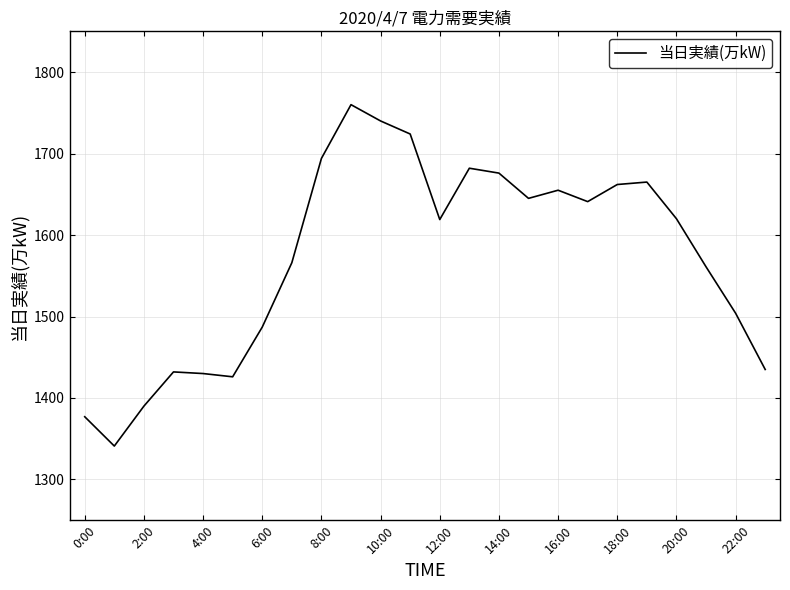

What is the smallest value displayed?

1341